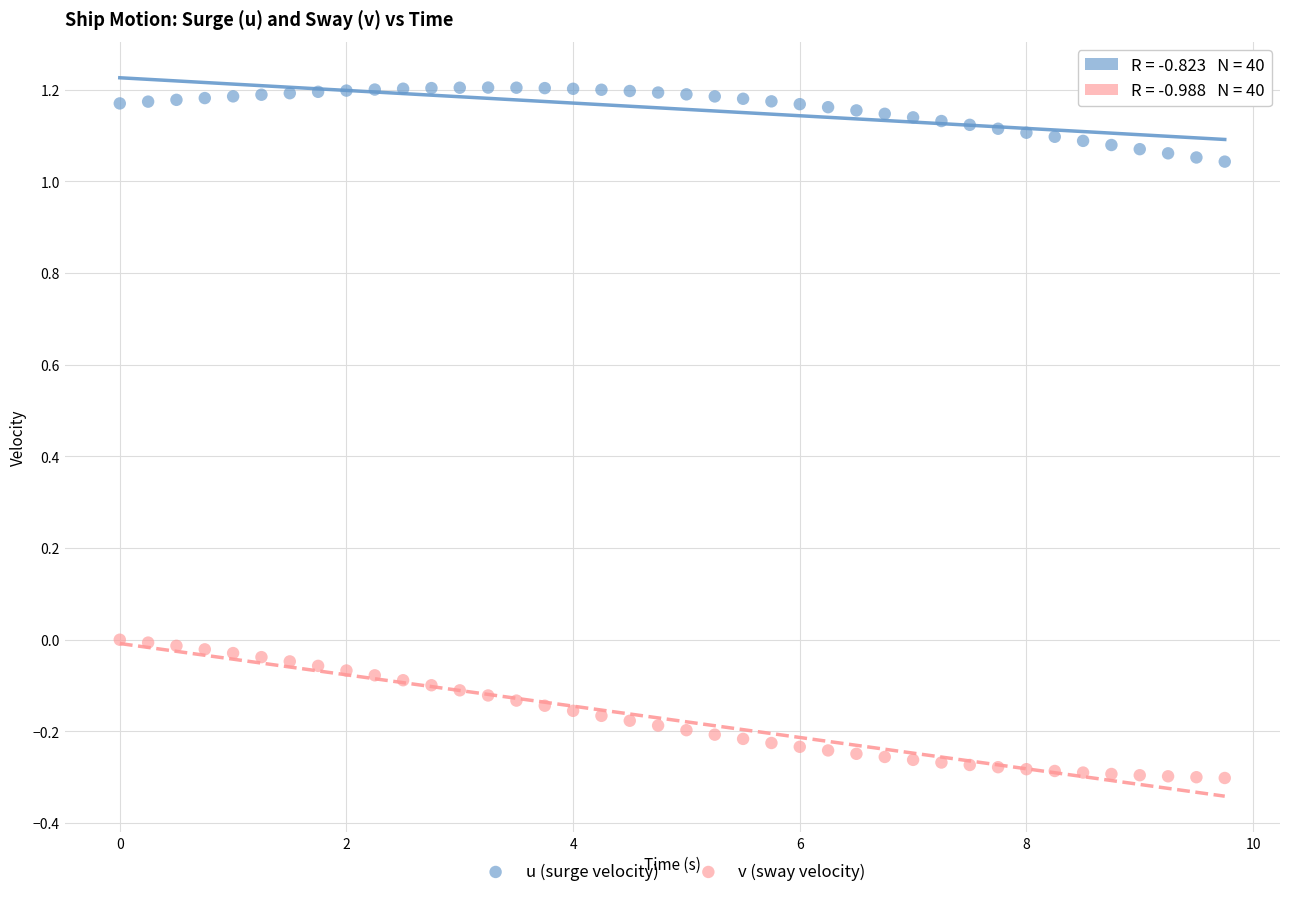

What is the X range (max minus min) for the scatter plot?

9.8